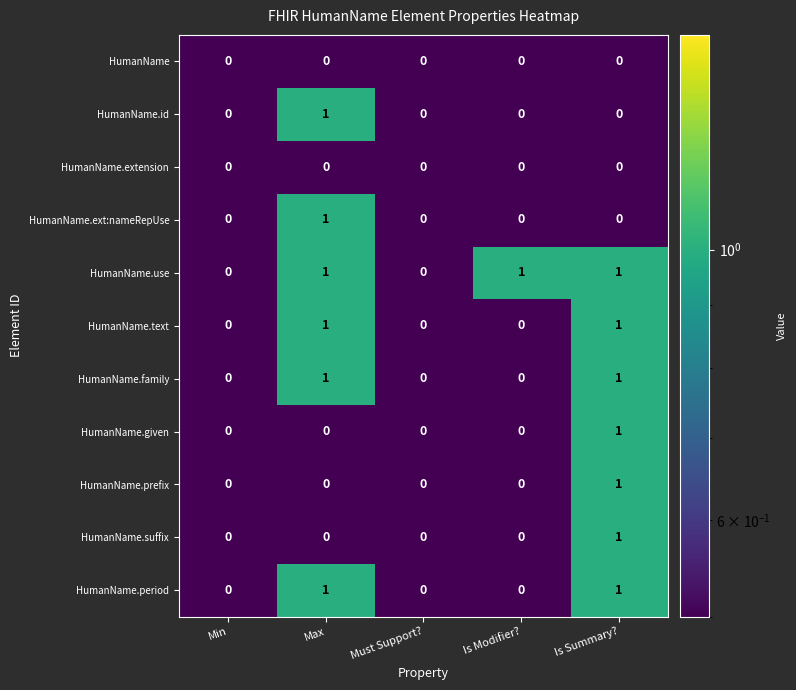

The HumanName.text series shows 0 at Must Support?. True or false?

True